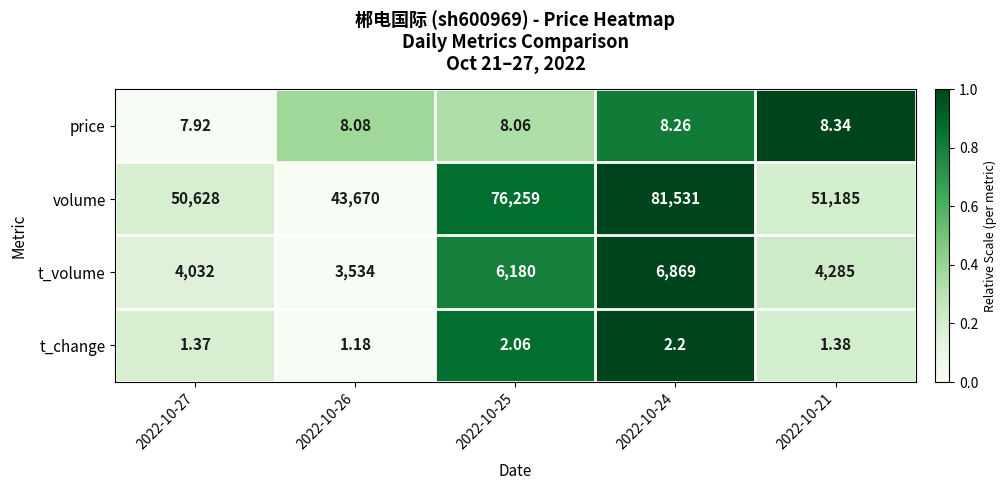

Is the value of t_volume at 2022-10-21 greater than the value of t_change at 2022-10-21?

Yes